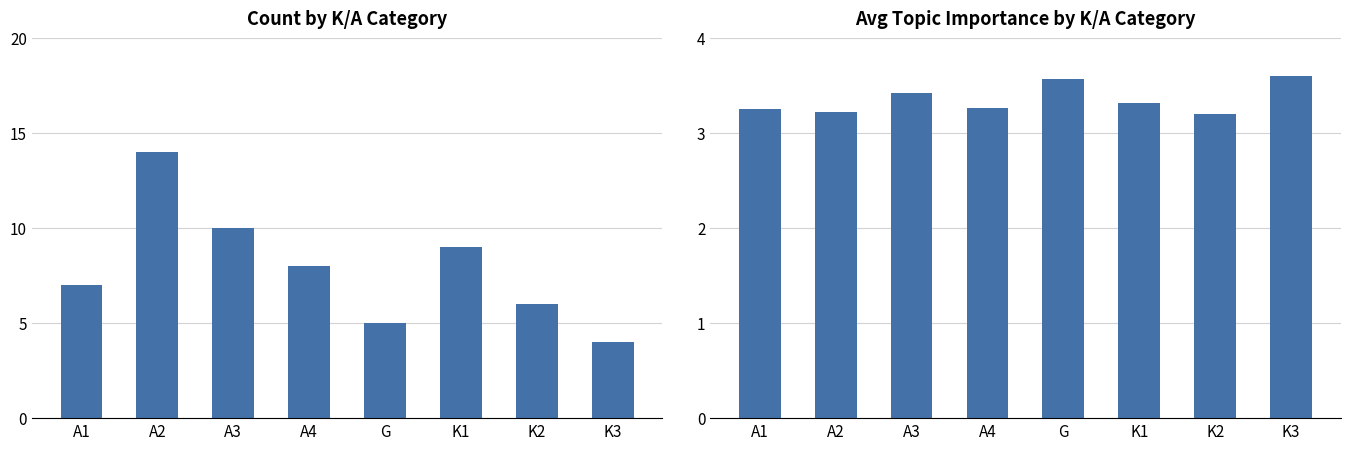

Rank the series at A3 from highest to lowest value.

Count, Avg Importance